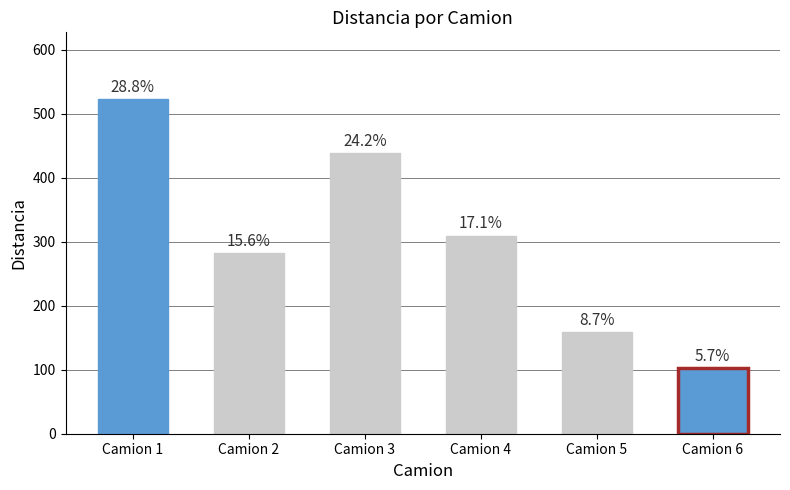

How many bars are there in total?

6